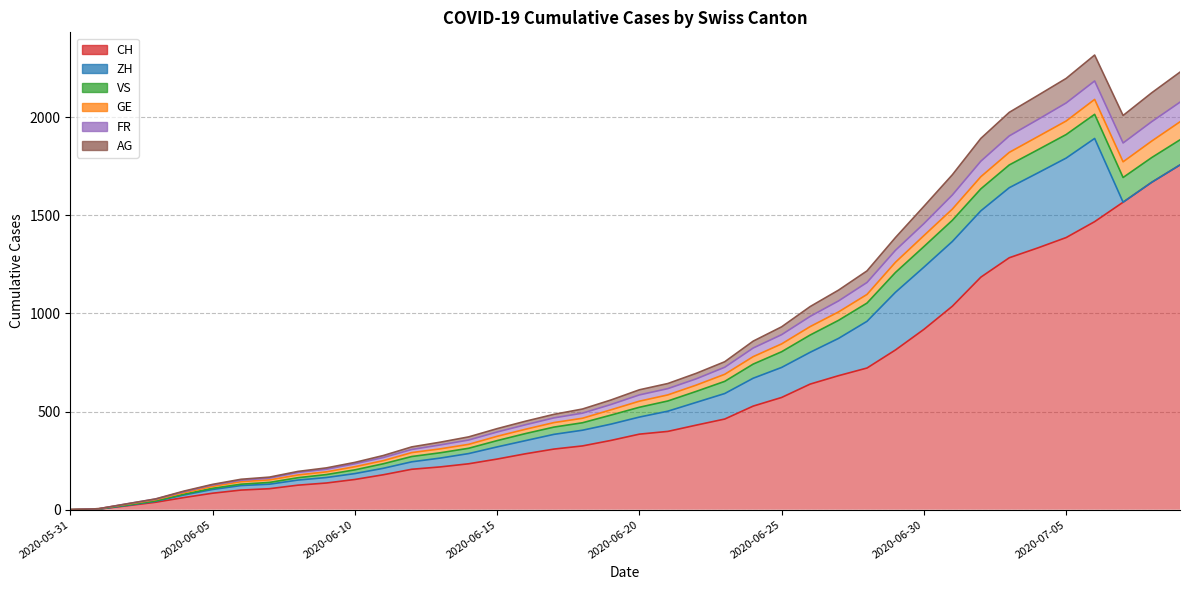

Is the value of CH at 2020-06-25 greater than the value of GE at 2020-06-04?

Yes